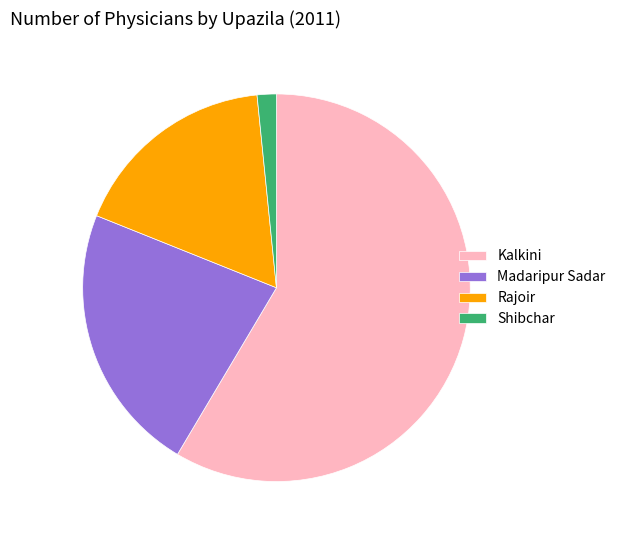

What is the ratio of the value at Rajoir to the value at Shibchar?

10.8